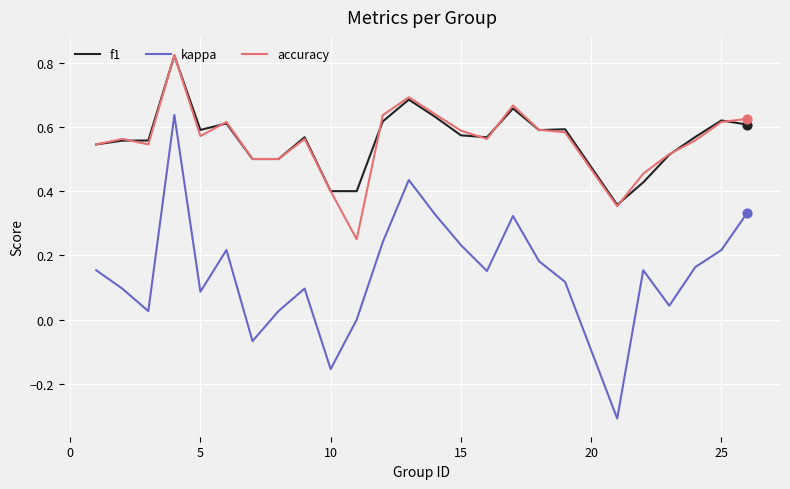

Which series has the largest range (max minus min)?

kappa